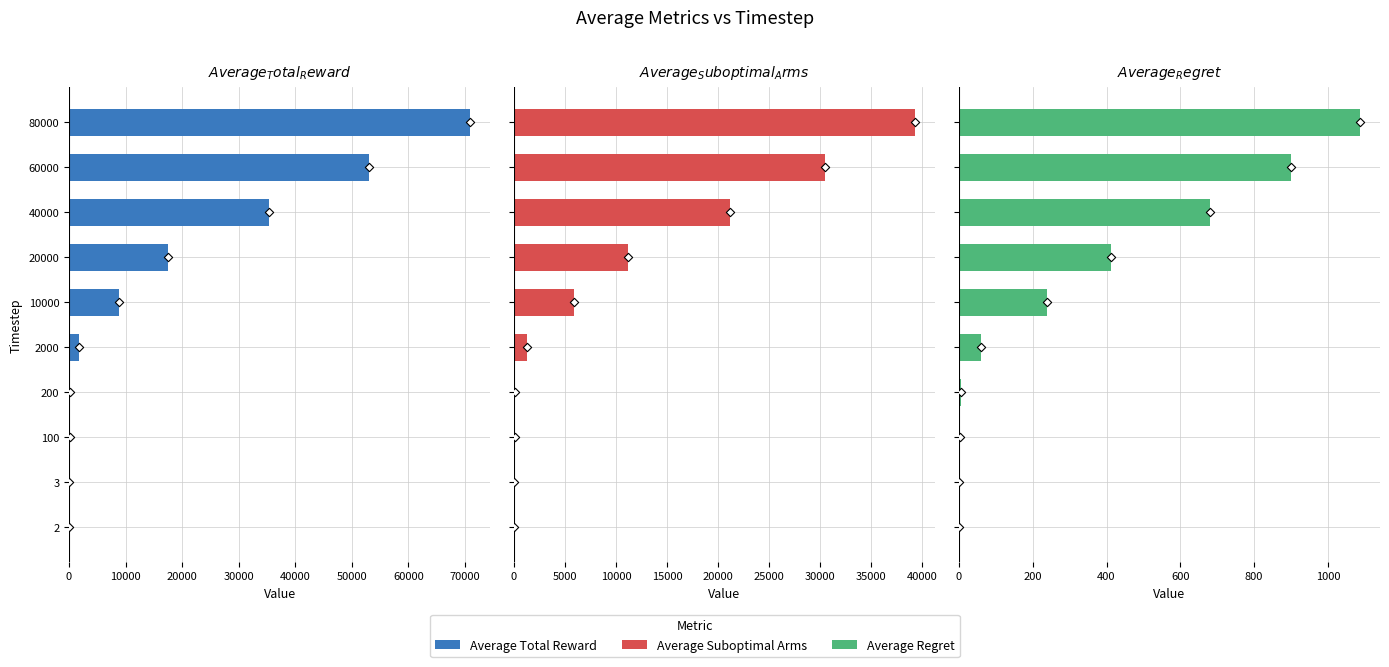

Which series has the widest spread of Y values?

Average Total Reward